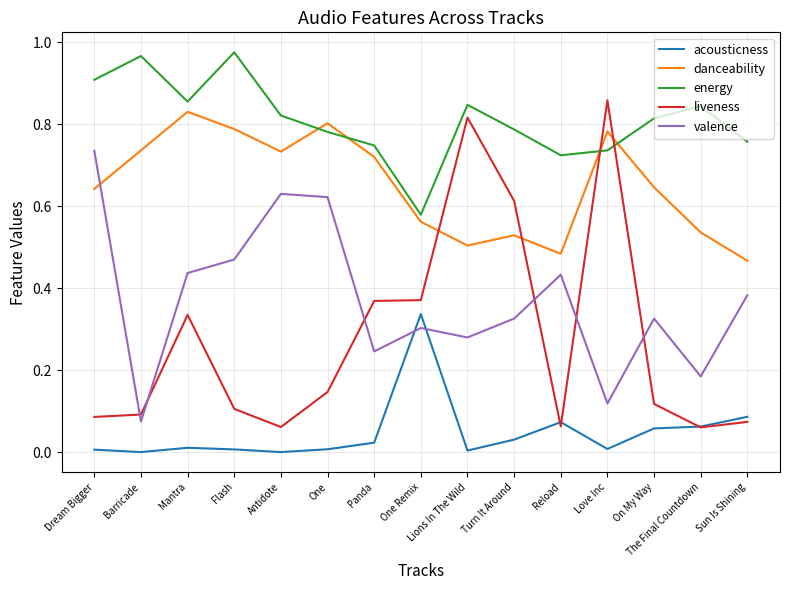

Count the number of data series in this chart.

5